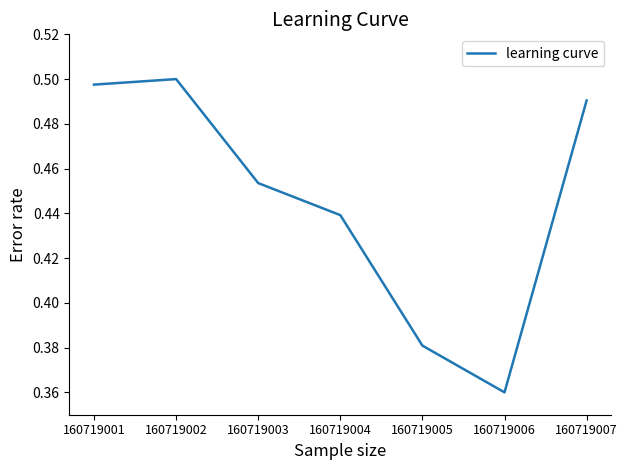

At which category does the chart reach its minimum across all series?

160719006